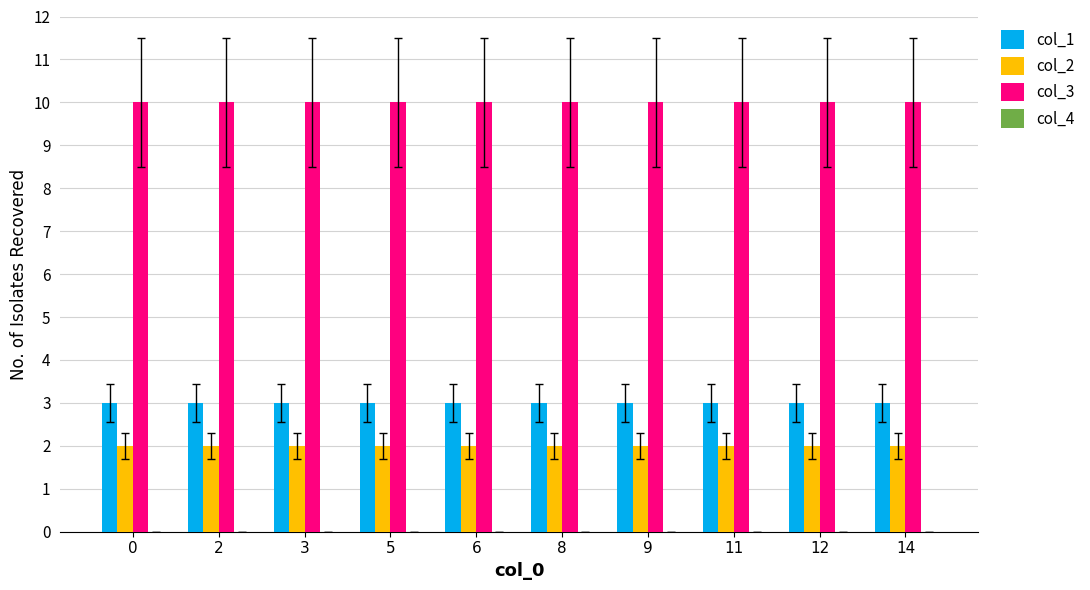

What is the greatest value displayed?

10